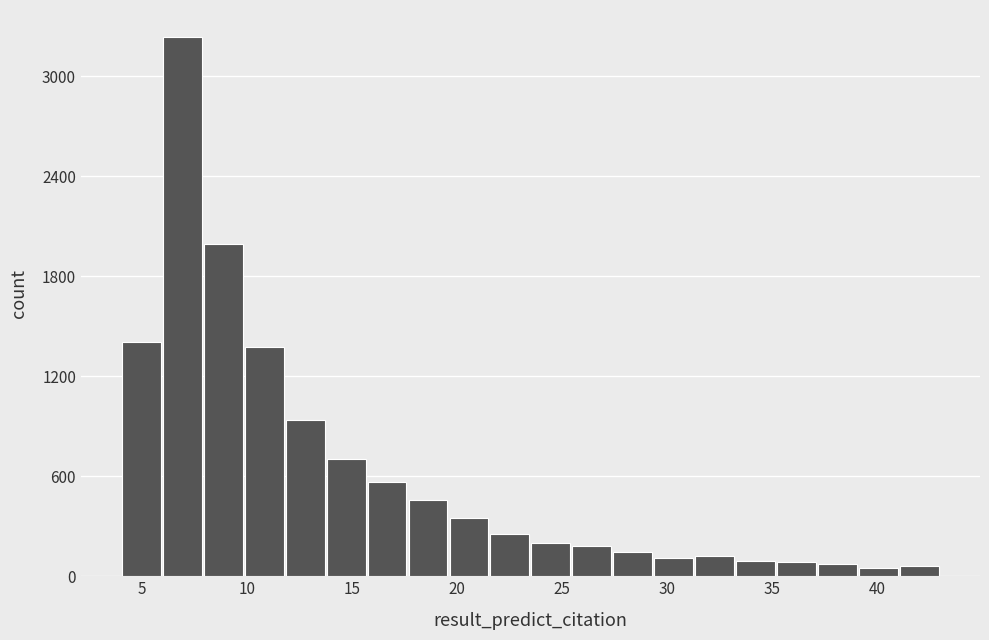

Read against the x-axis, roughly where is the centre of the tallest bar?

7.0